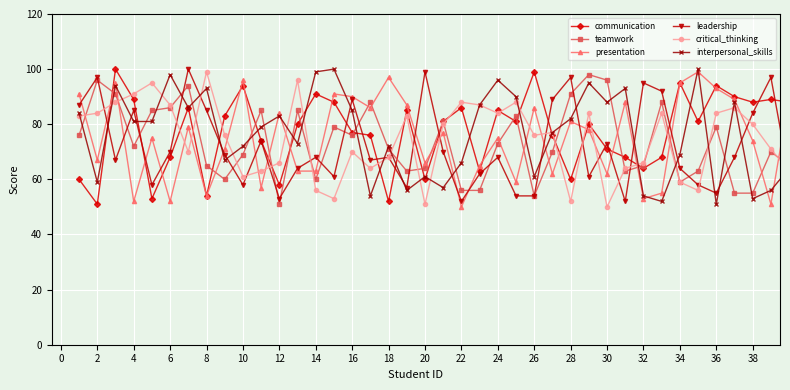

True or false: presentation has more than 1 points higher than both neighbors.

True